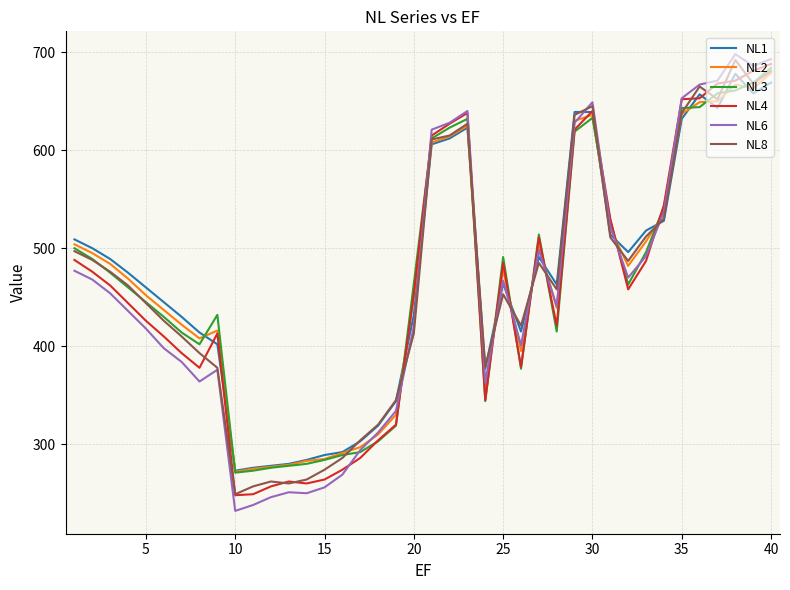

What is the greatest value displayed?

698